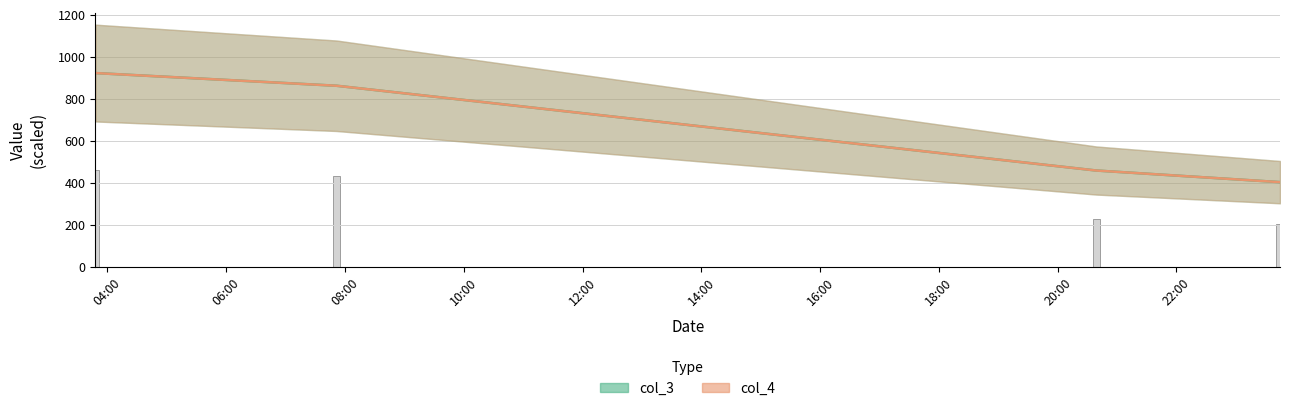

Which category has the lowest value across all series?

2021-04-01 23:44:39